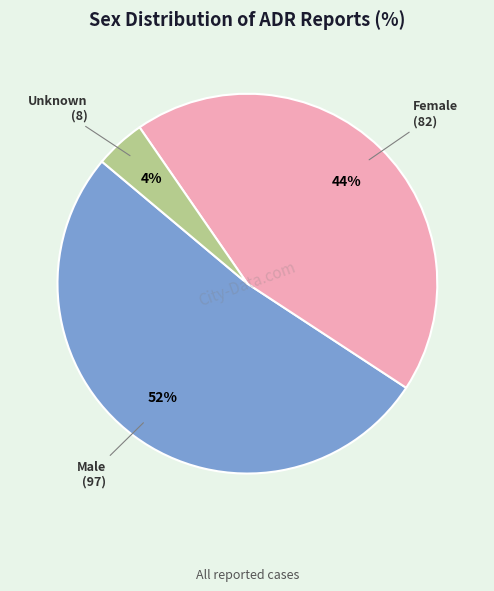

To the nearest percent, what is the average slice percentage?

33%